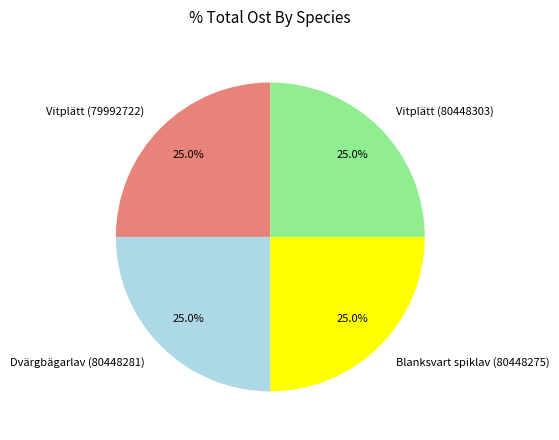

The Vitplätt (80448303) slice represents 25% of the pie. True or false?

True